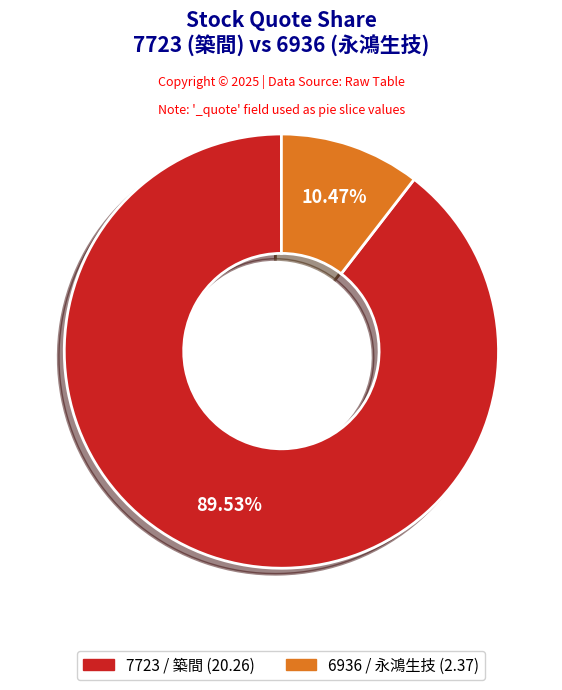

What percentage is the 7723 slice, to the nearest percent?

90%